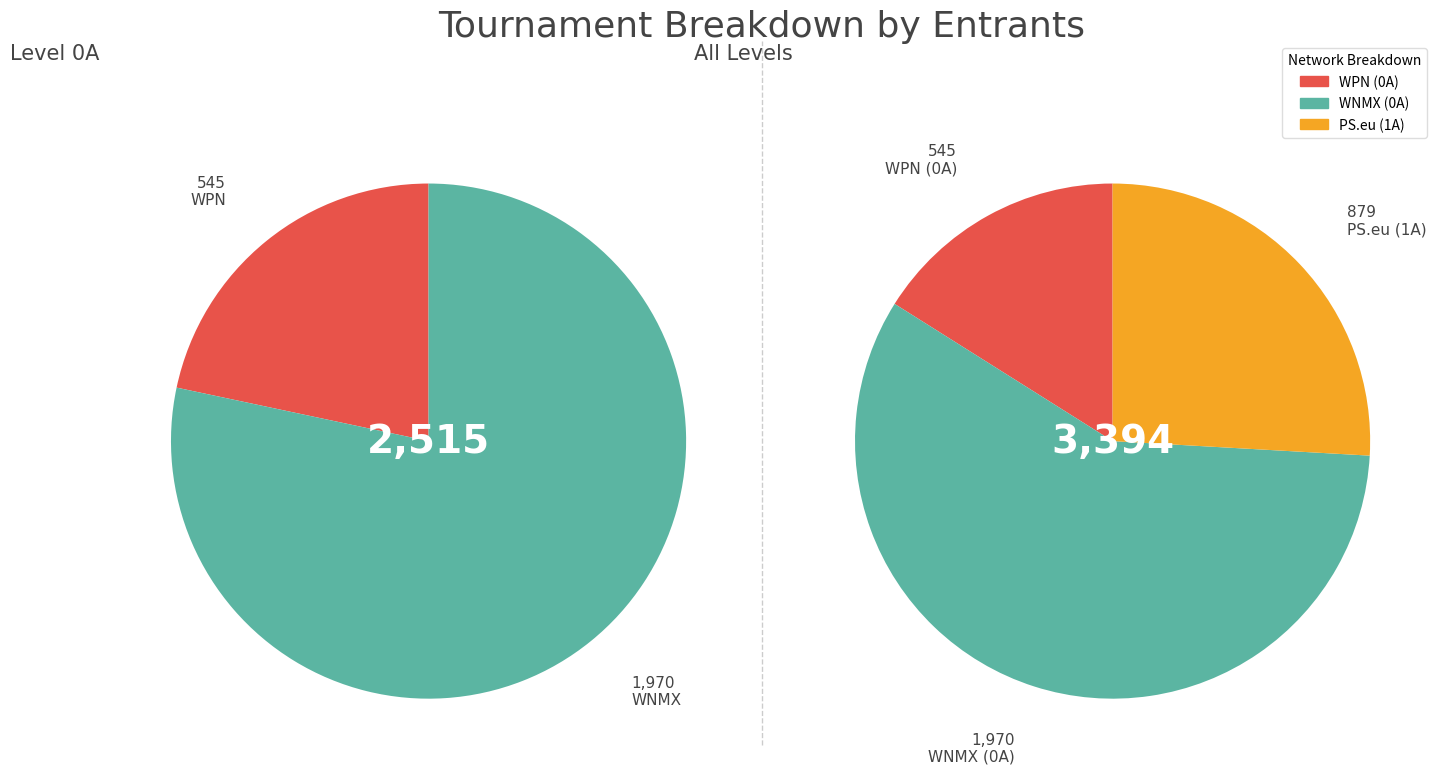

What is the largest slice in the pie chart?

0A - WNMX